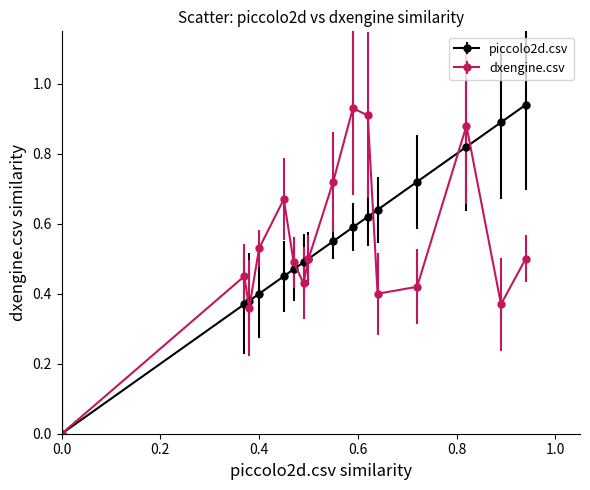

In dxengine.csv, how many points are higher than both neighbors (excluding endpoints)?

4